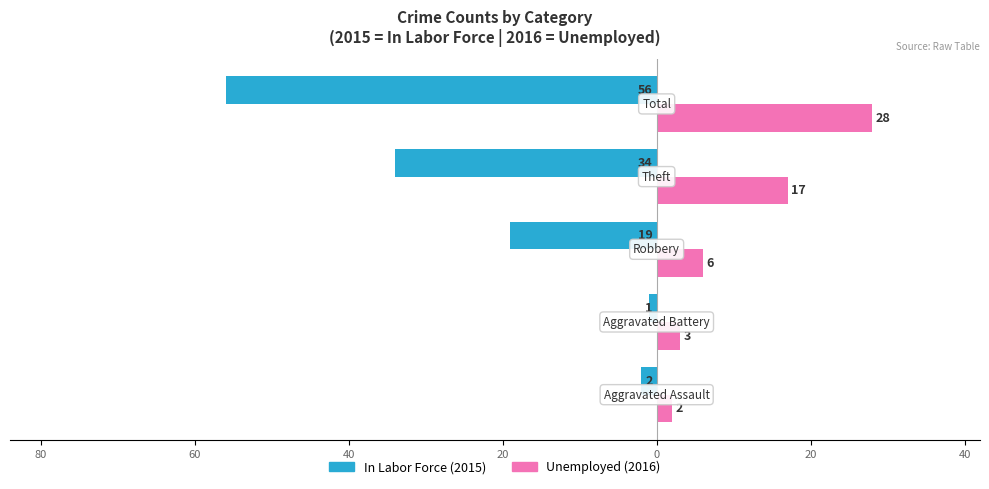

Reading left to right, list all the values displayed in this chart.

In Labor Force: 100=-2	80=-1	60=-19	40=-34	20=-56
Unemployed: 100=2	80=3	60=6	40=17	20=28